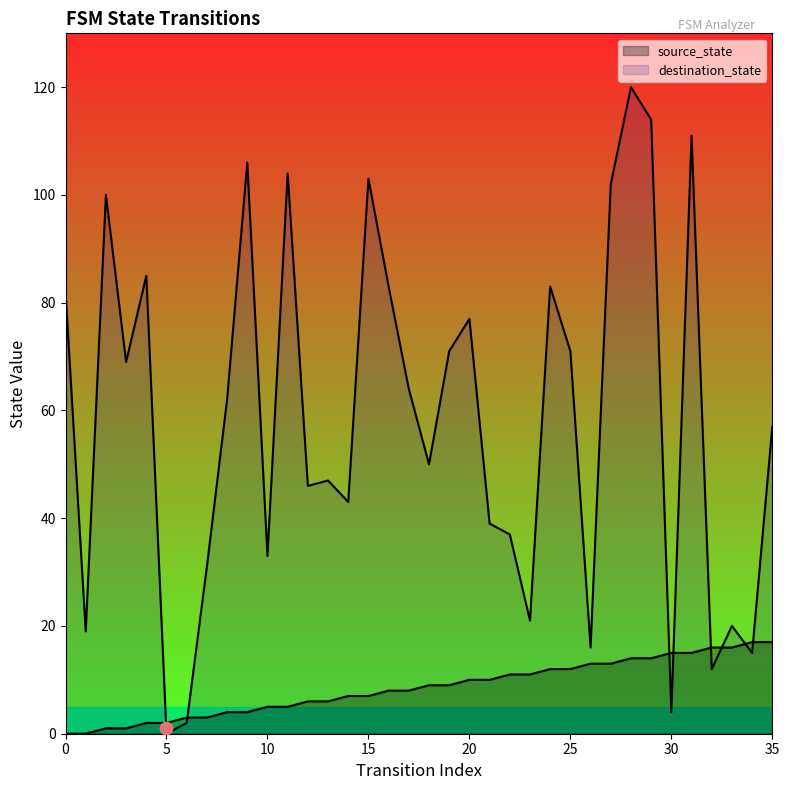

At how many categories does at least one series exceed 116?

1